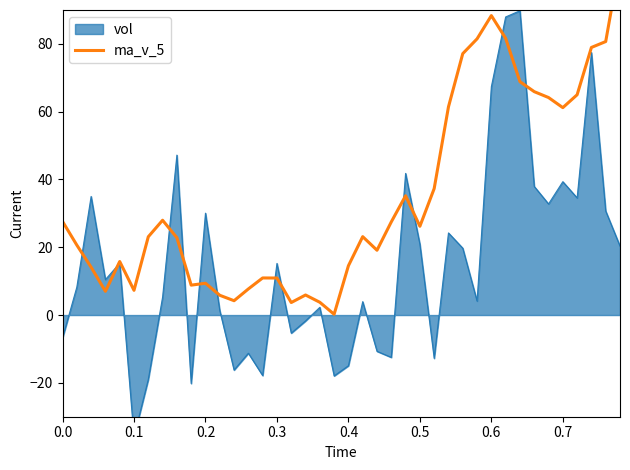

What is the maximum value shown in the chart?

104.5